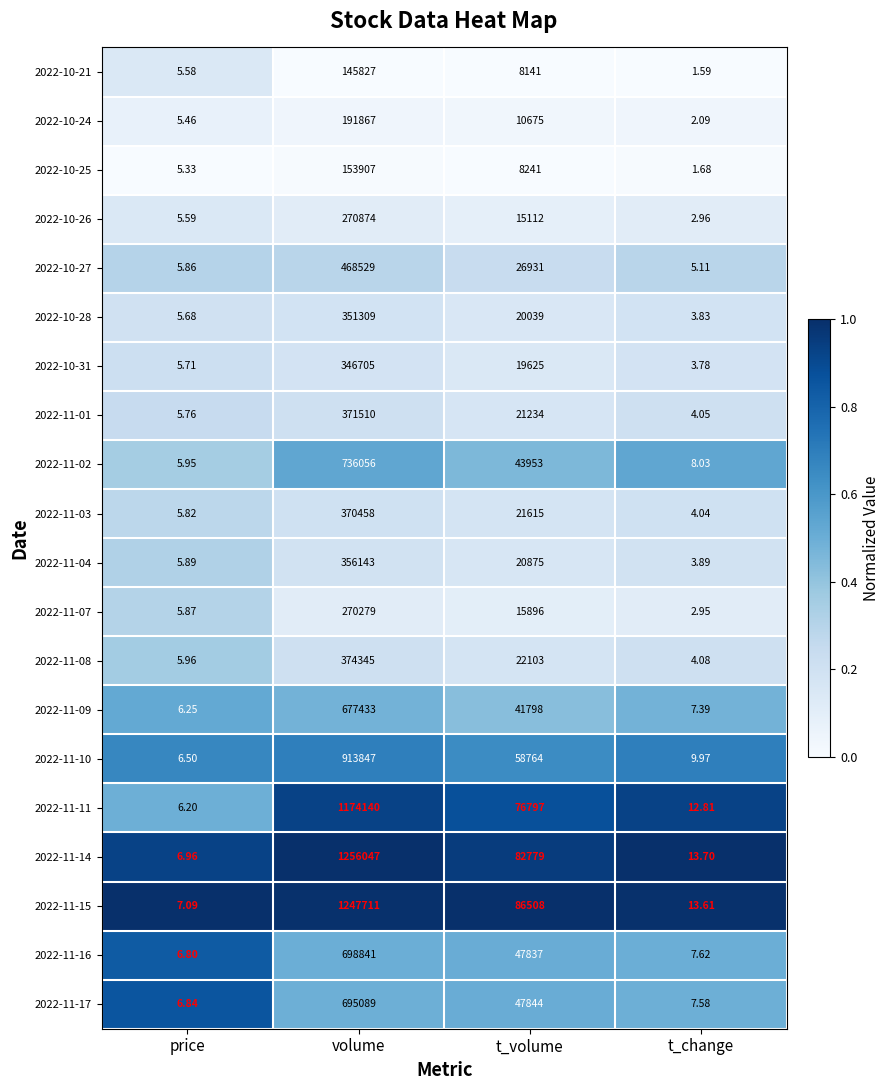

At which category is the sum across all series the highest?

volume